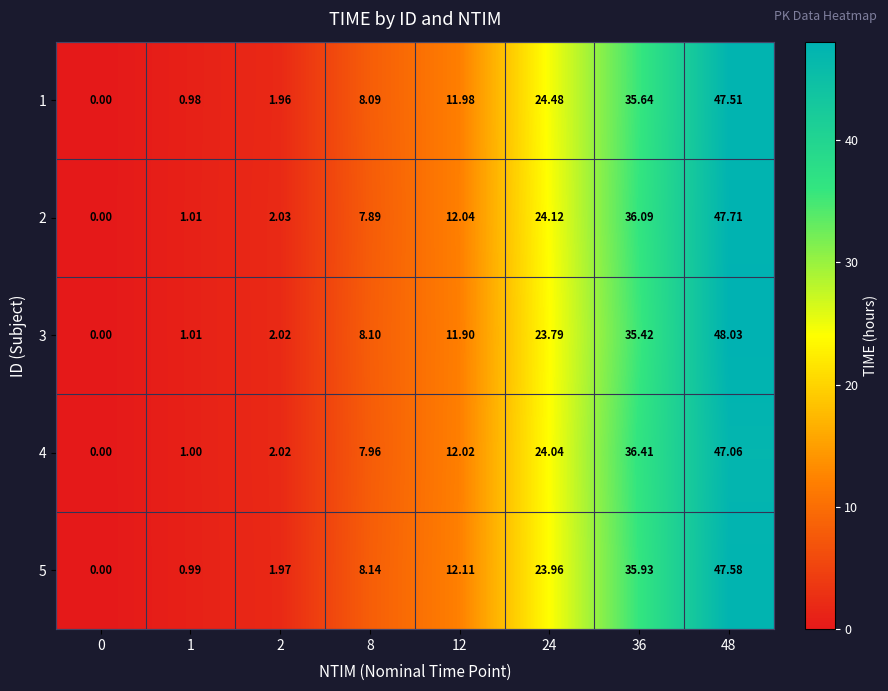

Is the value of 1 at 48 greater than the value of 3 at 0?

Yes